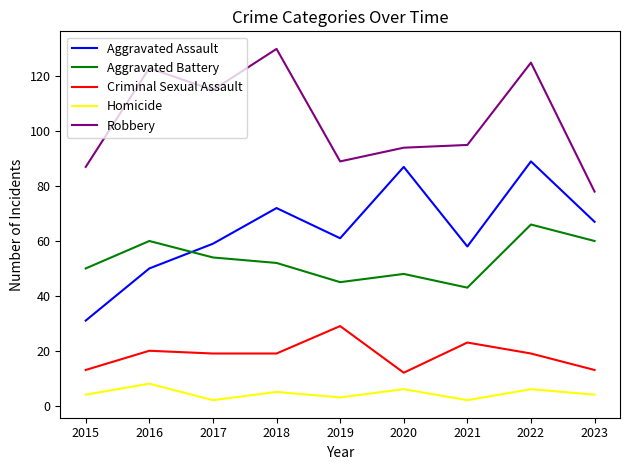

Which series has the largest total across all categories?

Robbery